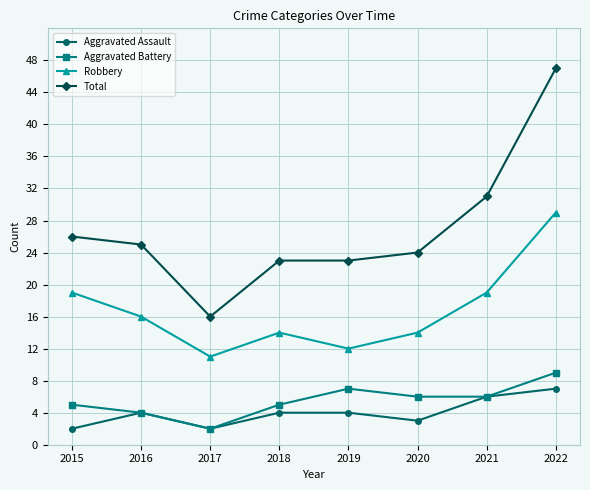

What are all the series names shown in the legend?

Aggravated Assault, Aggravated Battery, Robbery, Total